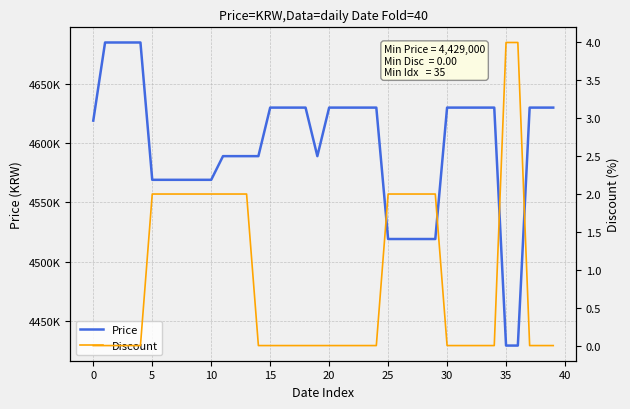

What is the label of the 15th point from the left?

14